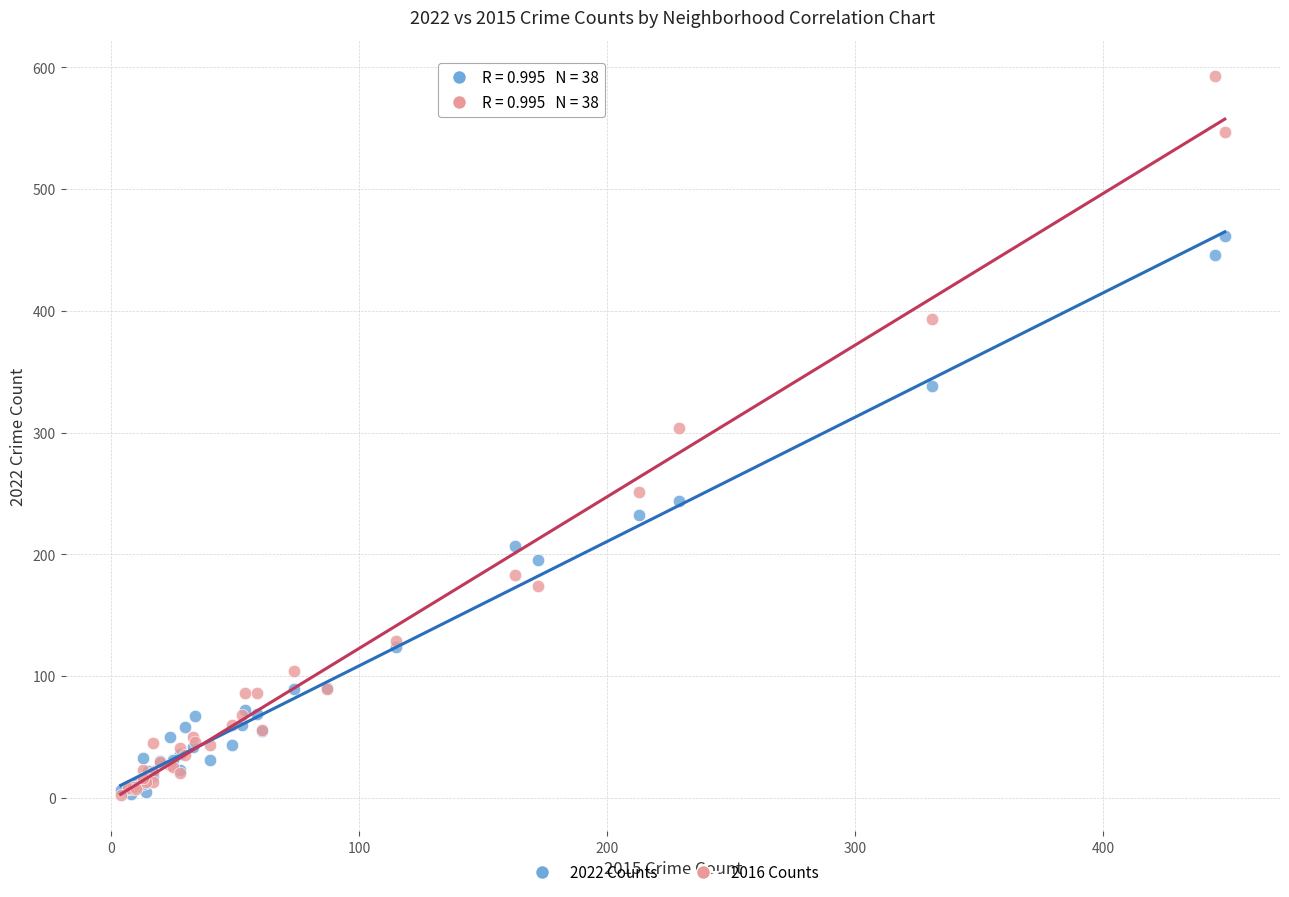

Across all series, what Y value is closest to 297?

304